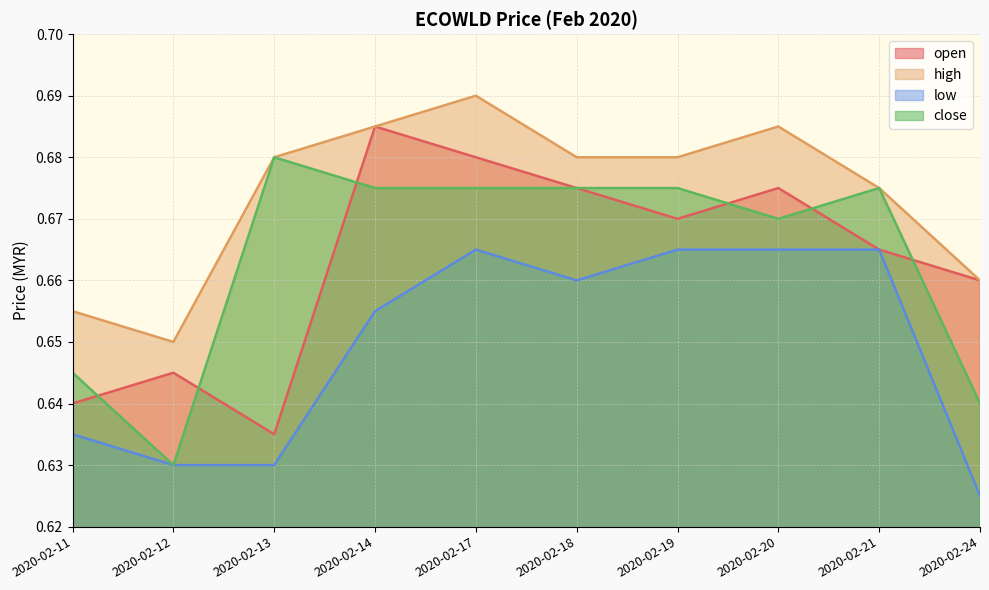

Rank the series at 2020-02-13 from highest to lowest value.

high, close, open, low